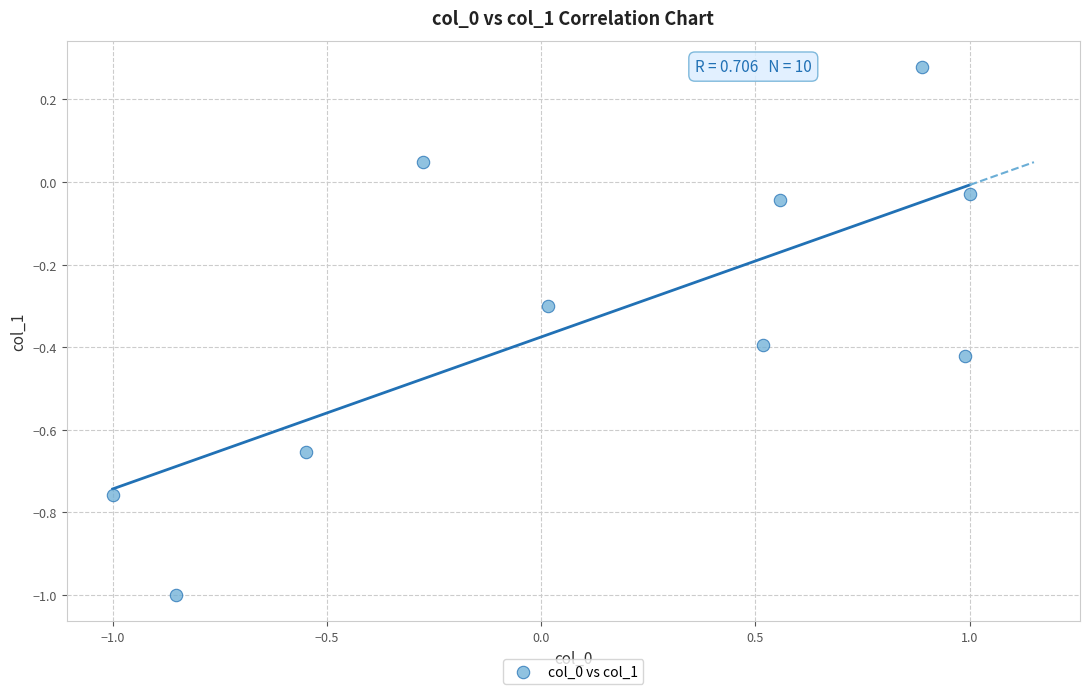

What is the range of Y values (max minus min)?

1.3